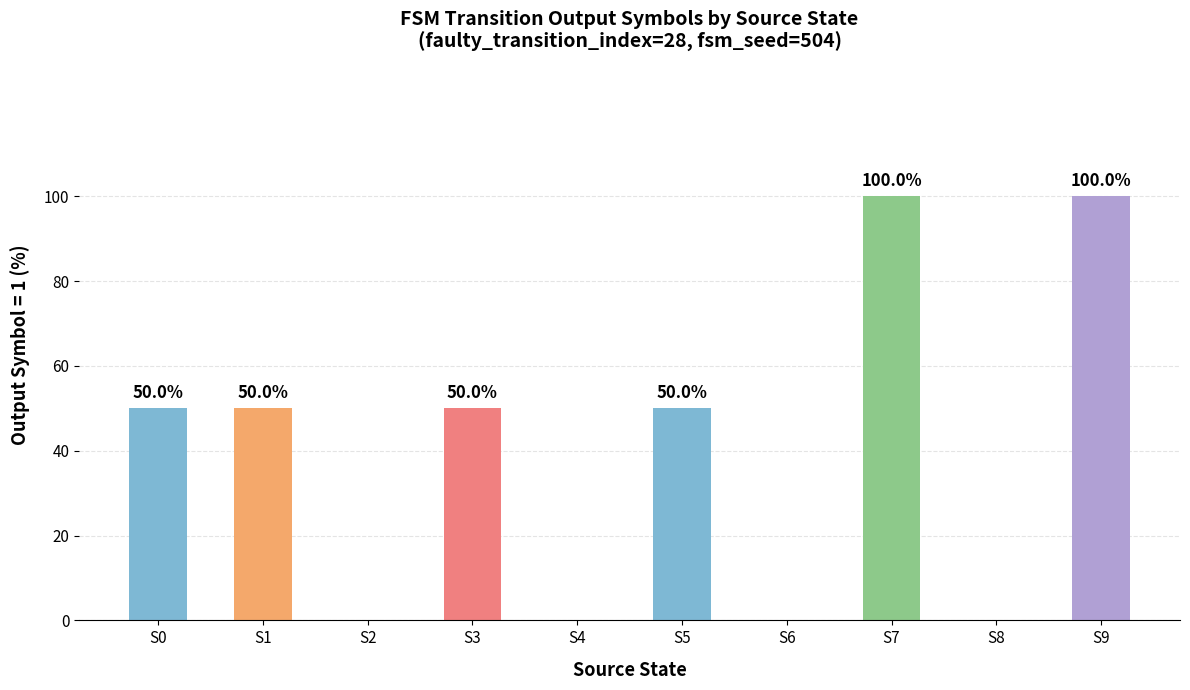

What is the average value?

40